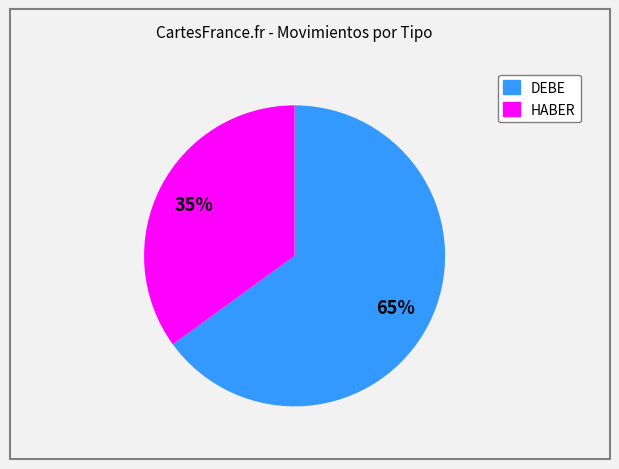

Which category has the biggest portion of the pie?

DEBE